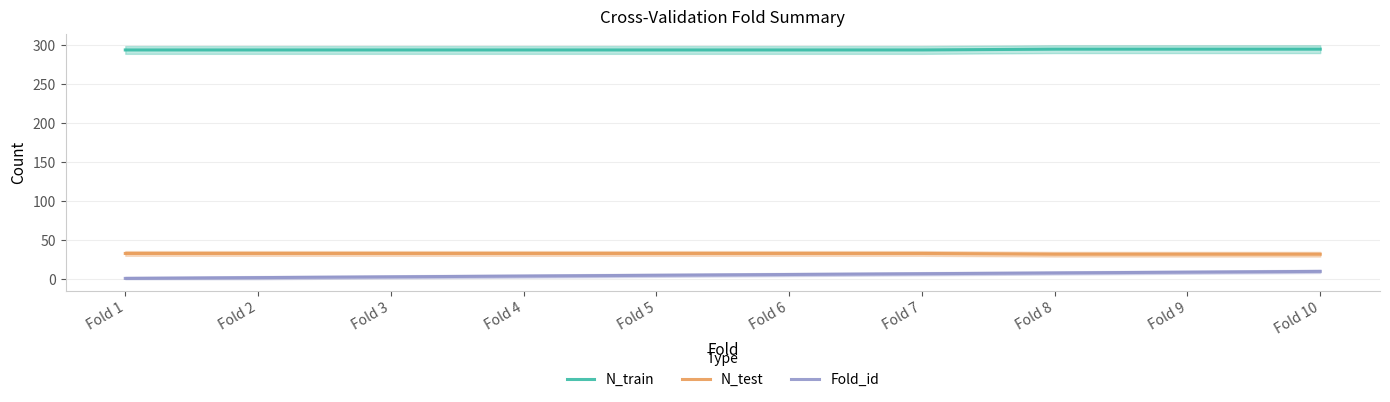

True or false: Fold_id and N_train intersect in this chart.

False